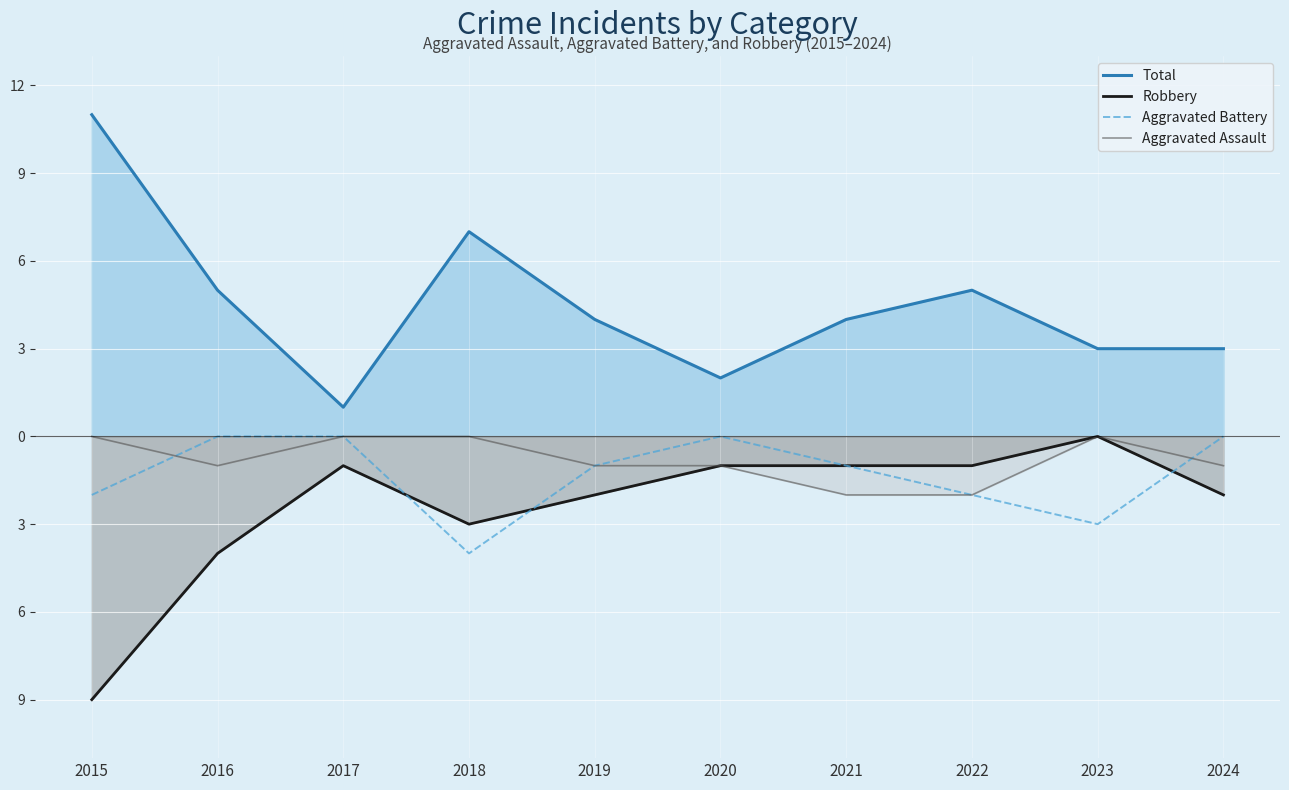

At which category is the sum across all series the highest?

2015